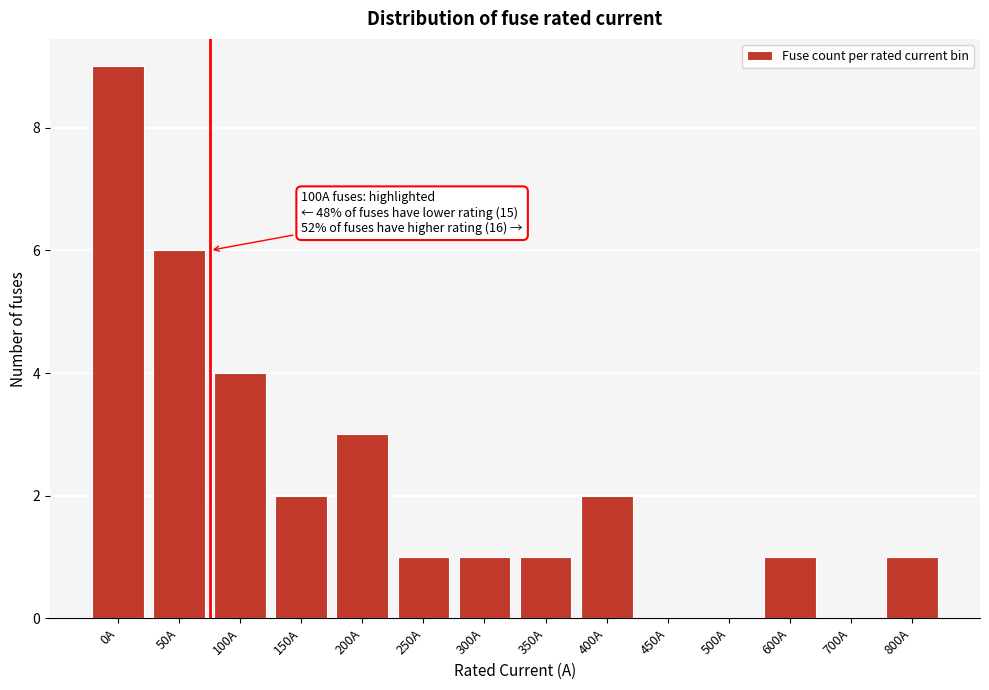

Reading left to right, transcribe all the data shown in this chart.

0A=9	50A=6	100A=4	150A=2	200A=3	250A=1	300A=1	350A=1	400A=2	450A=0	500A=0	600A=1	700A=0	800A=1